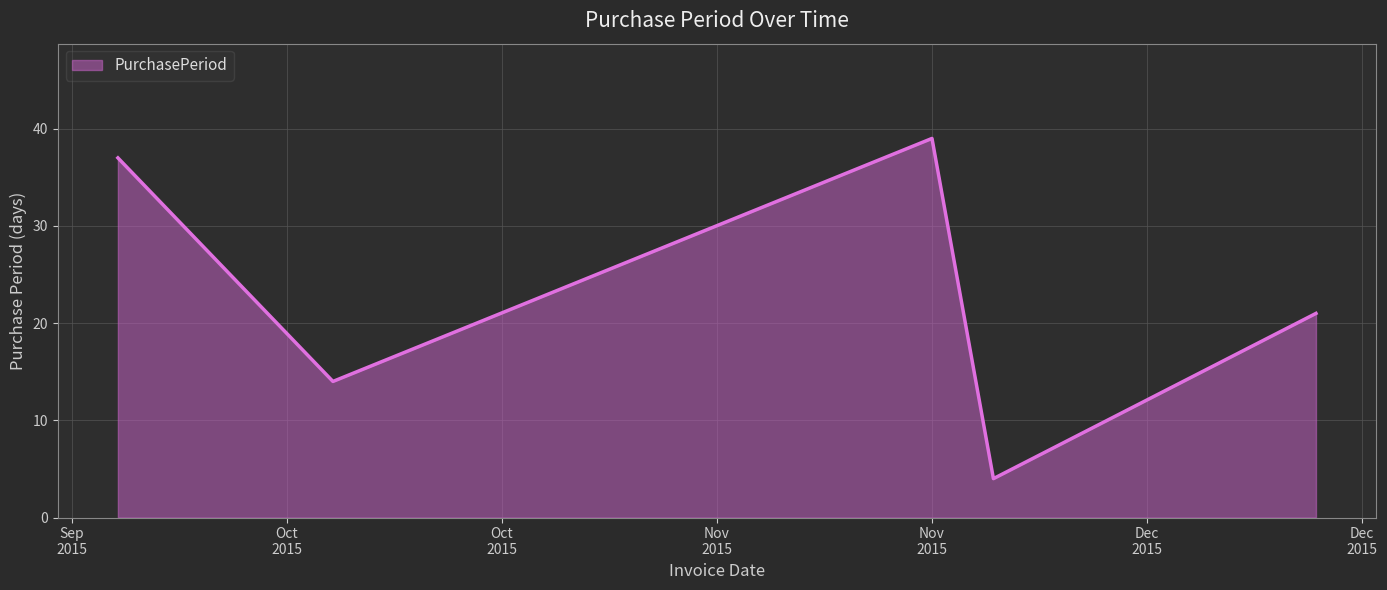

How many interior local peaks (higher than both neighbors) does the data have?

1